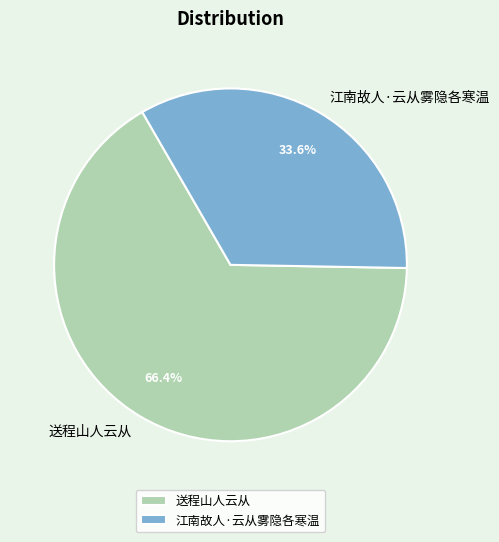

Does 江南故人·云从雾隐各寒温 represent more than half of the total?

No